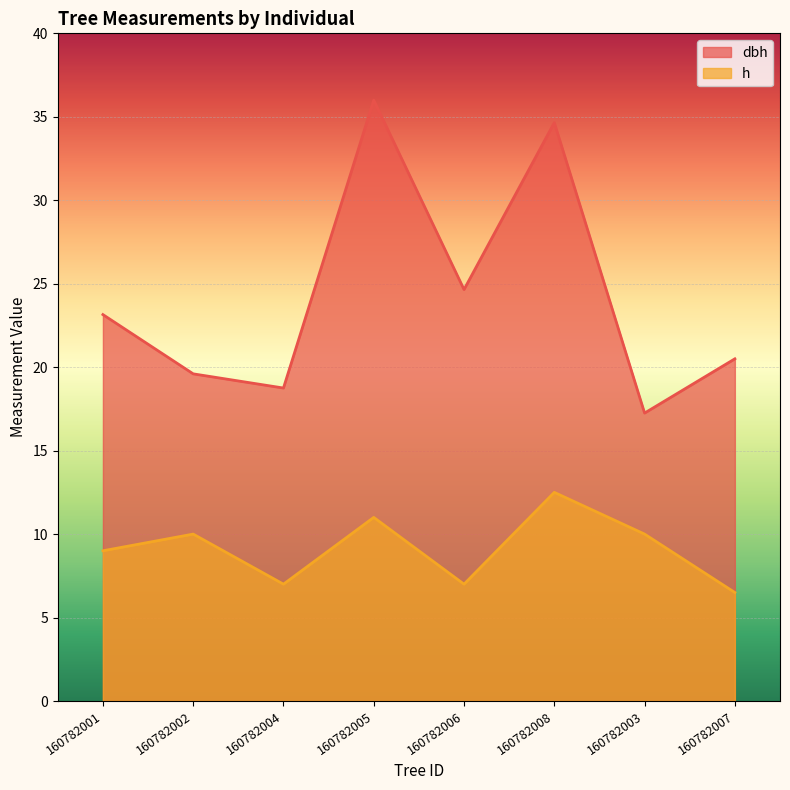

What is the difference between the maximum and minimum values in the h series?

6.0